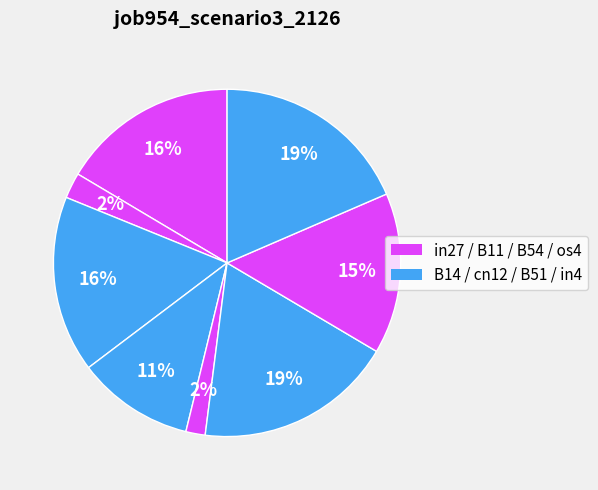

What is the smallest slice in the pie chart?

B54